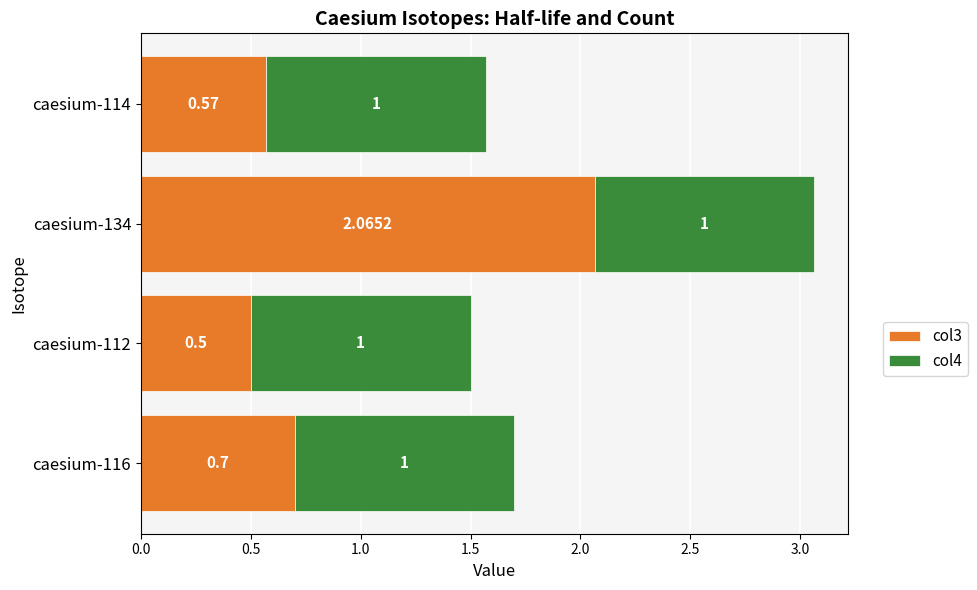

What are all the series names shown in the legend?

col3, col4